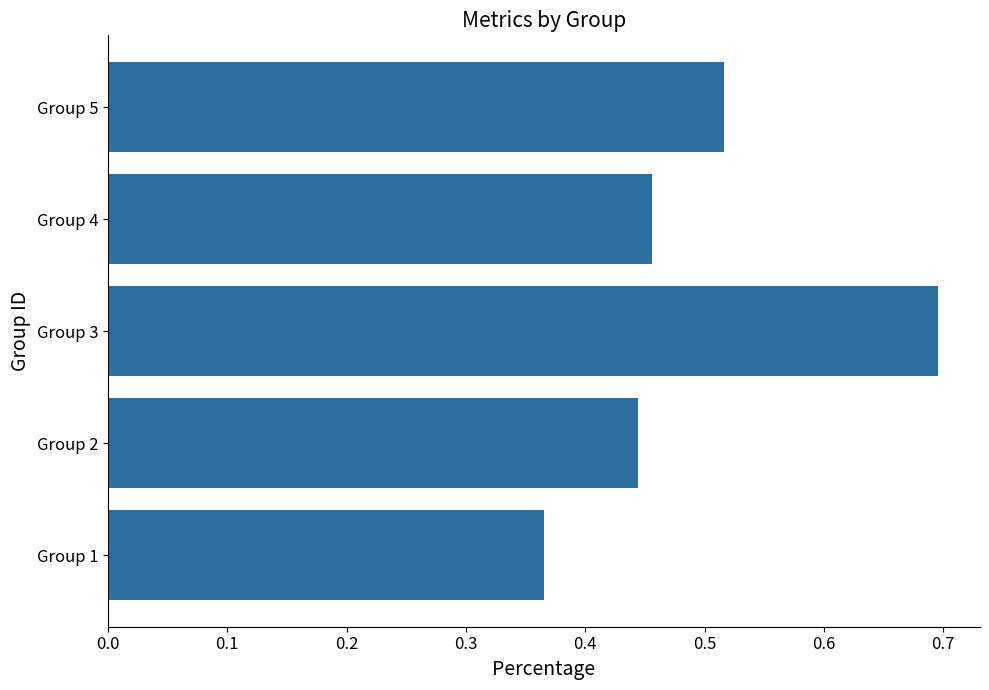

What is the greatest value displayed?

0.7